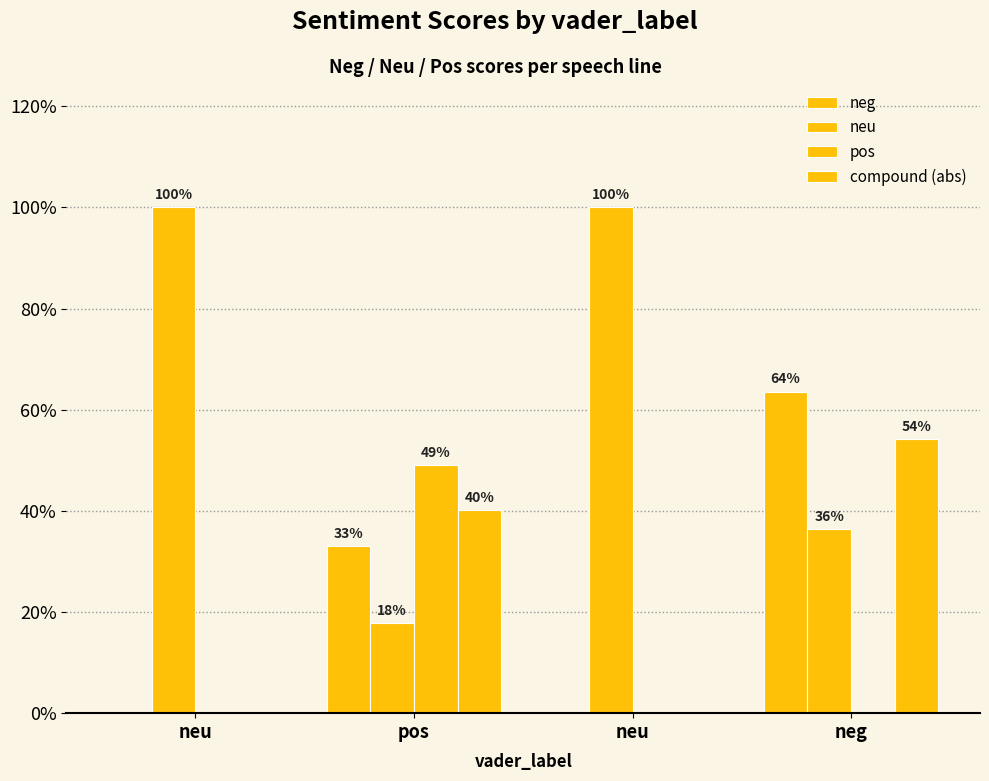

Are the bars grouped side by side (vs. stacked)?

Yes